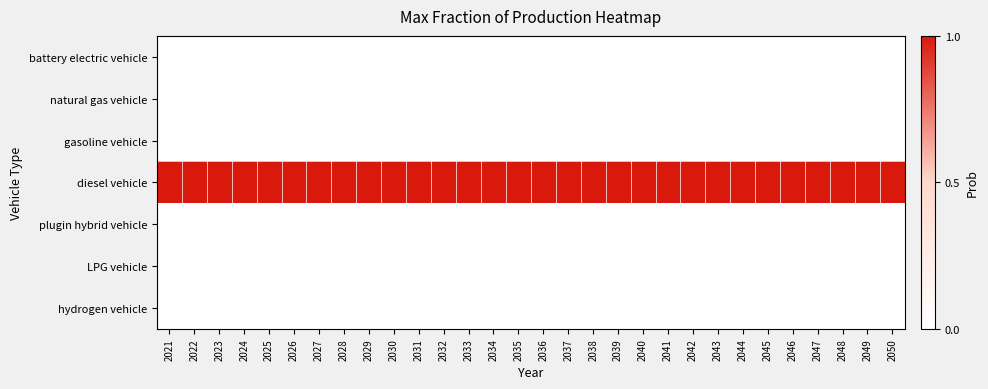

What is the difference between the highest and lowest values at 2039?

1